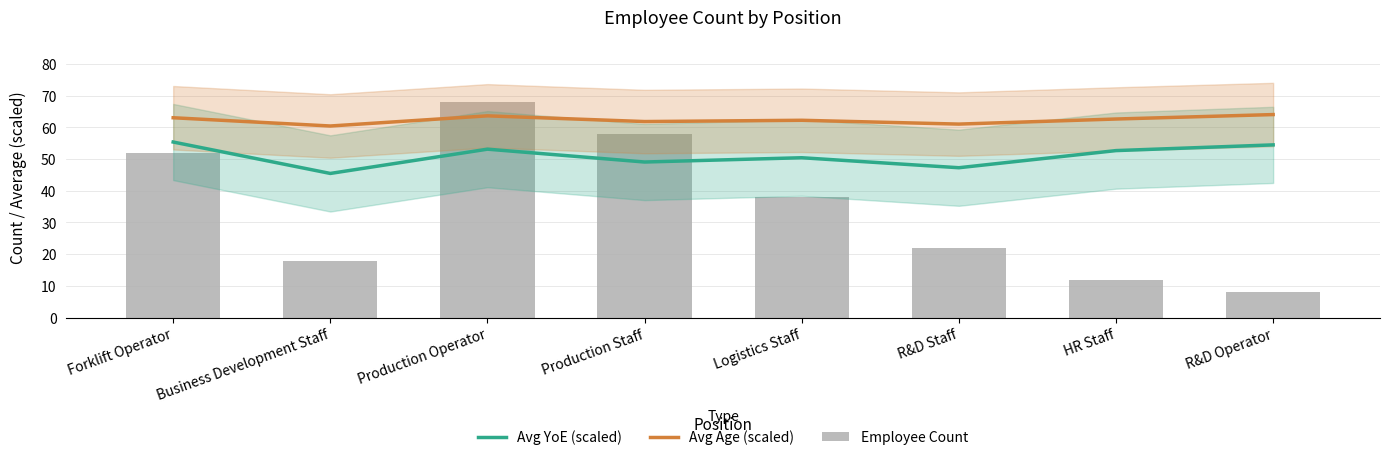

Reading left to right, extract all data points from this chart.

Avg YoE (scaled): 55.4	45.4	53.1	49.1	50.4	47.2	52.6	54.4
Avg Age (scaled): 63.0	60.4	63.6	61.8	62.2	61.0	62.6	64.0
Employee Count: 52.0	18.0	68.0	58.0	38.0	22.0	12.0	8.0